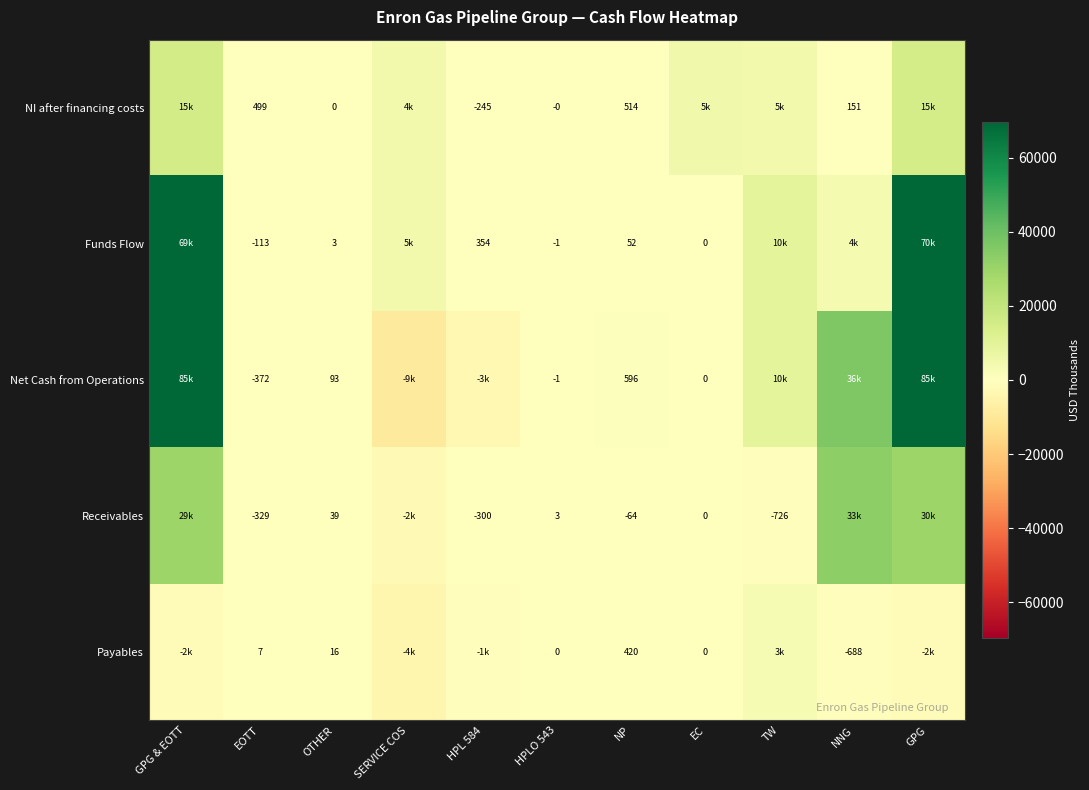

Rank the series at HPLO 543 from highest to lowest value.

Receivables, Payables, NI after financing costs, Funds Flow, Net Cash from Operations